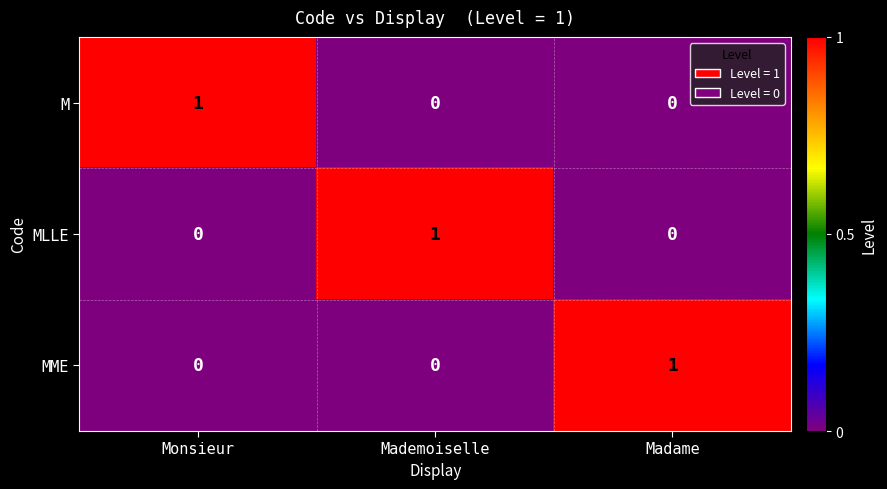

Count the MLLE values in the range 0 to 1.

3